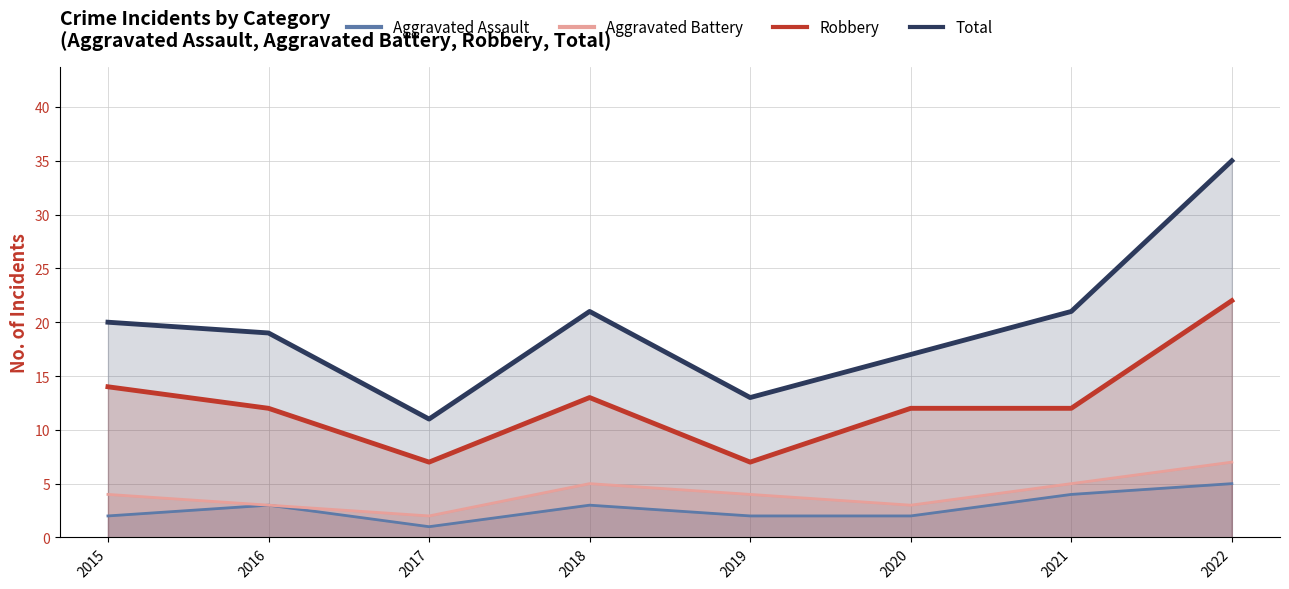

Reading left to right, transcribe all the data shown in this chart.

Aggravated Assault: 2015=2	2016=3	2017=1	2018=3	2019=2	2020=2	2021=4	2022=5
Aggravated Battery: 2015=4	2016=3	2017=2	2018=5	2019=4	2020=3	2021=5	2022=7
Robbery: 2015=14	2016=12	2017=7	2018=13	2019=7	2020=12	2021=12	2022=22
Total: 2015=20	2016=19	2017=11	2018=21	2019=13	2020=17	2021=21	2022=35